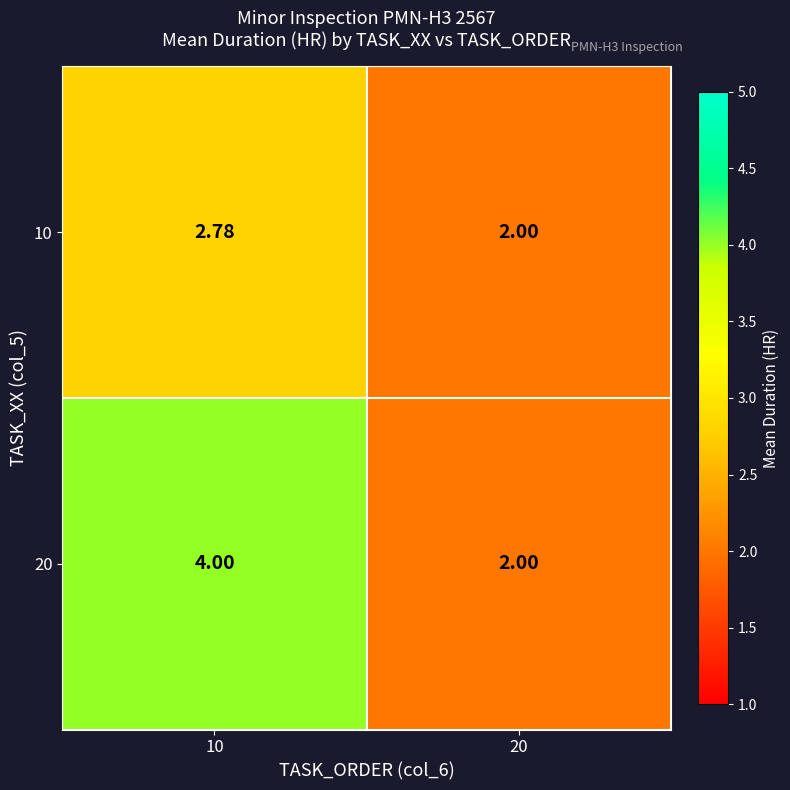

Between 10 and 20, which series saw the biggest shift?

20